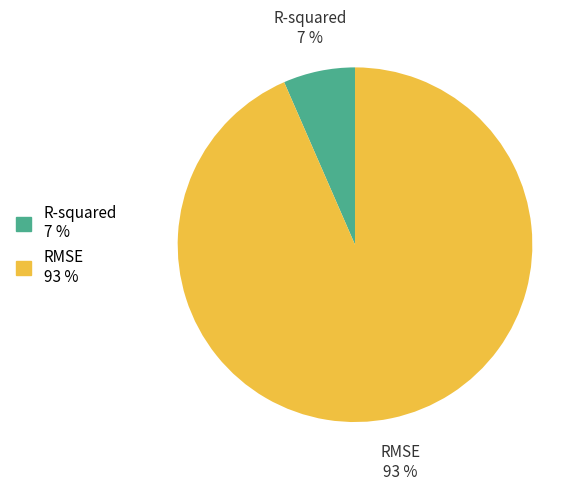

To the nearest percent, what is the average slice percentage?

50%